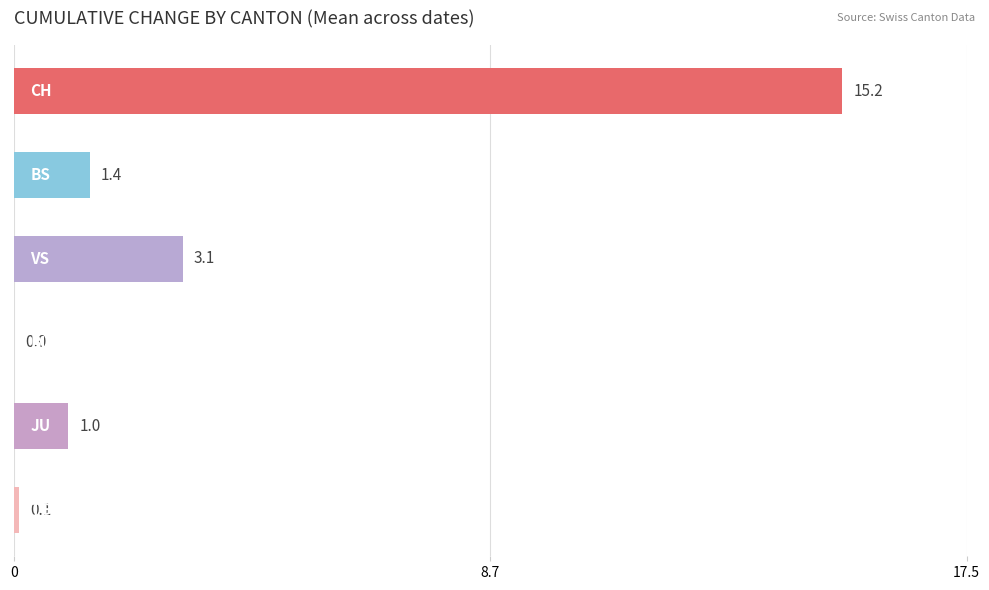

What is the sum of all values?

20.8